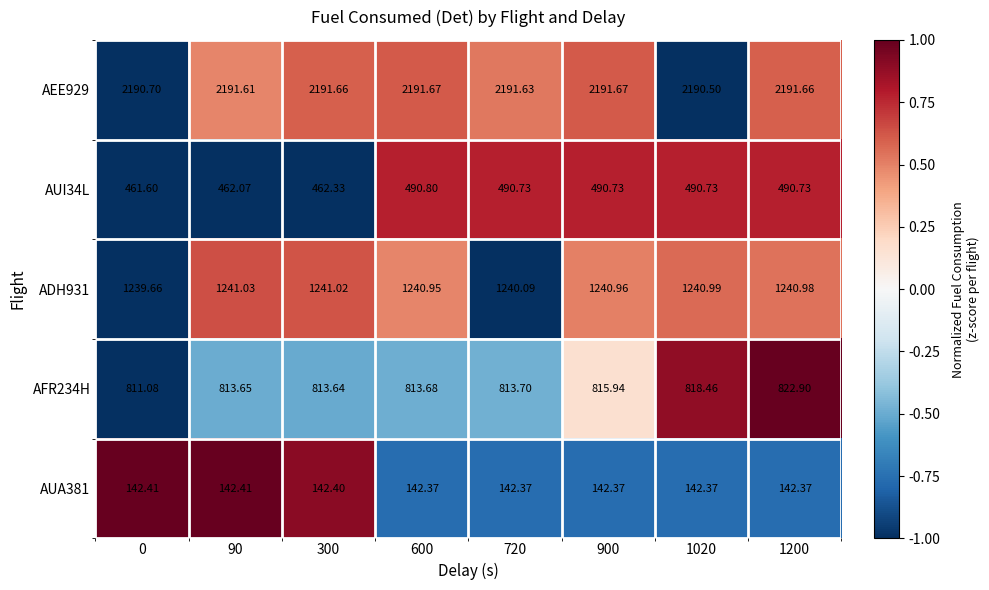

Is the value of ADH931 at 900 greater than the value of AUA381 at 1200?

Yes